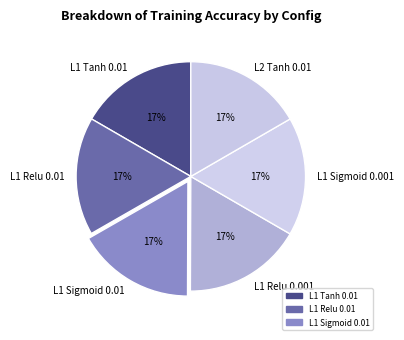

What percentage is the L1 Sigmoid 0.001 slice, to the nearest percent?

17%